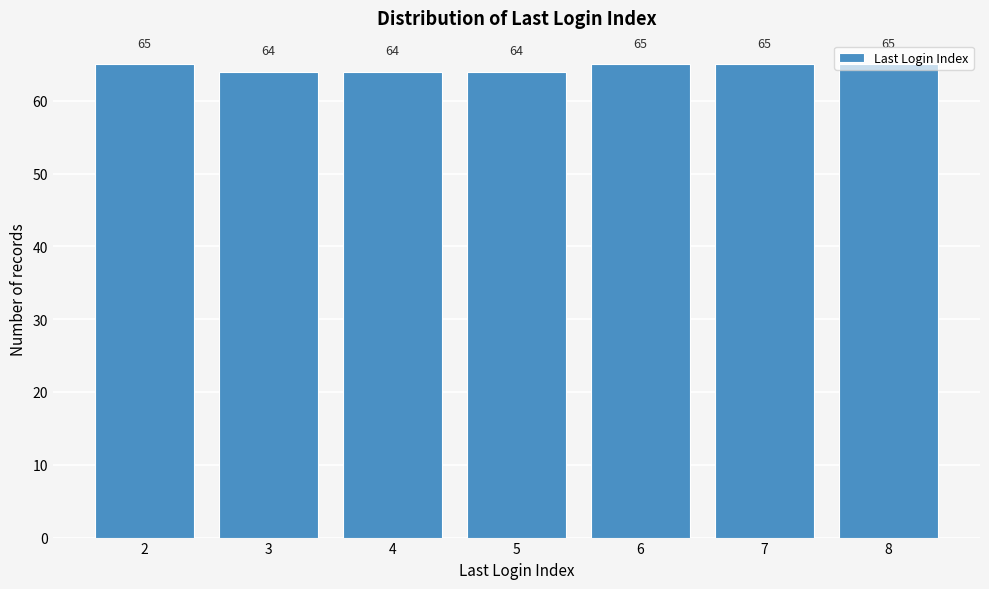

How many values are between 64 and 65?

7